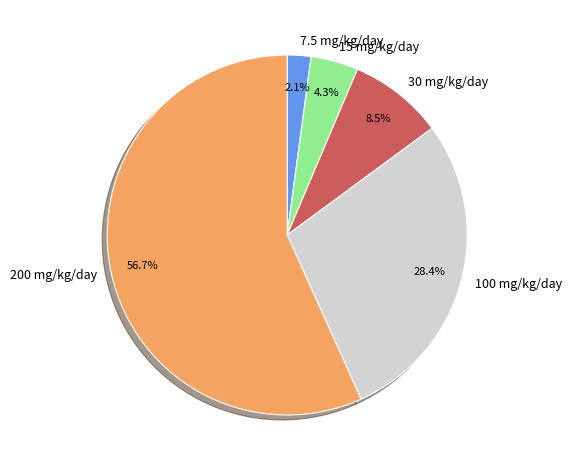

Is there a majority slice in this chart?

Yes